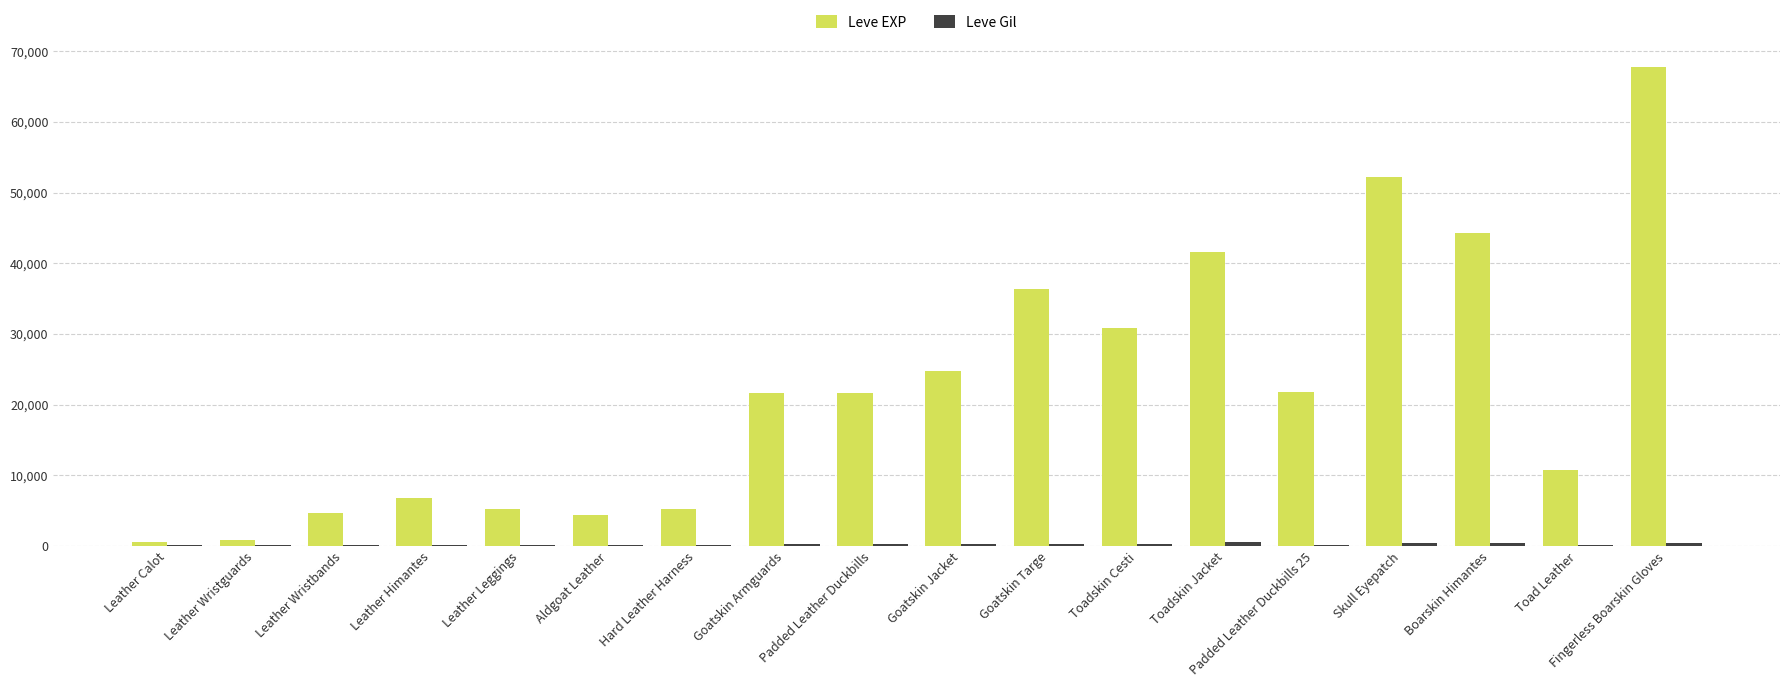

How many groups of bars are there?

18